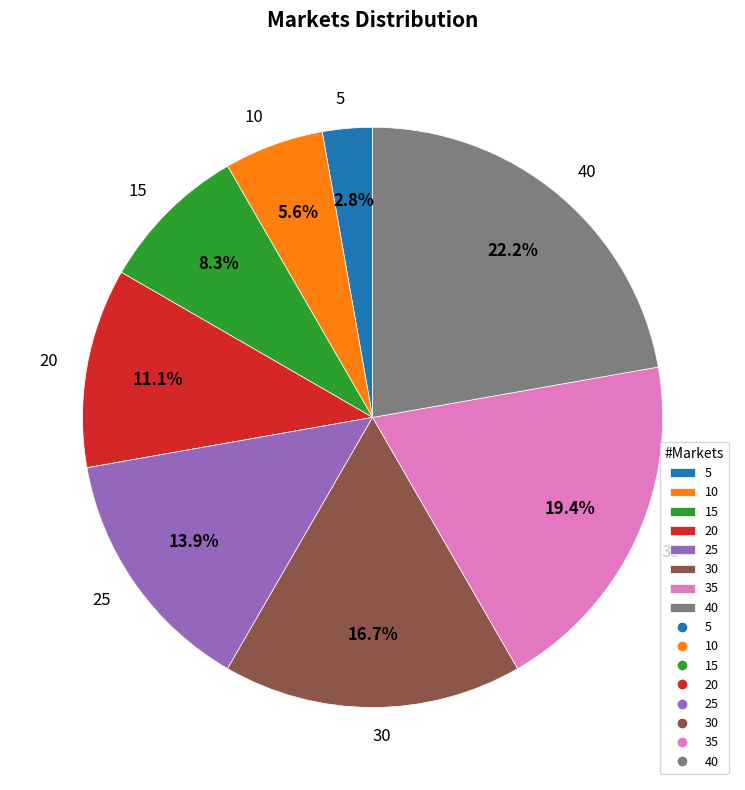

Between 30 and 35, which is larger?

35